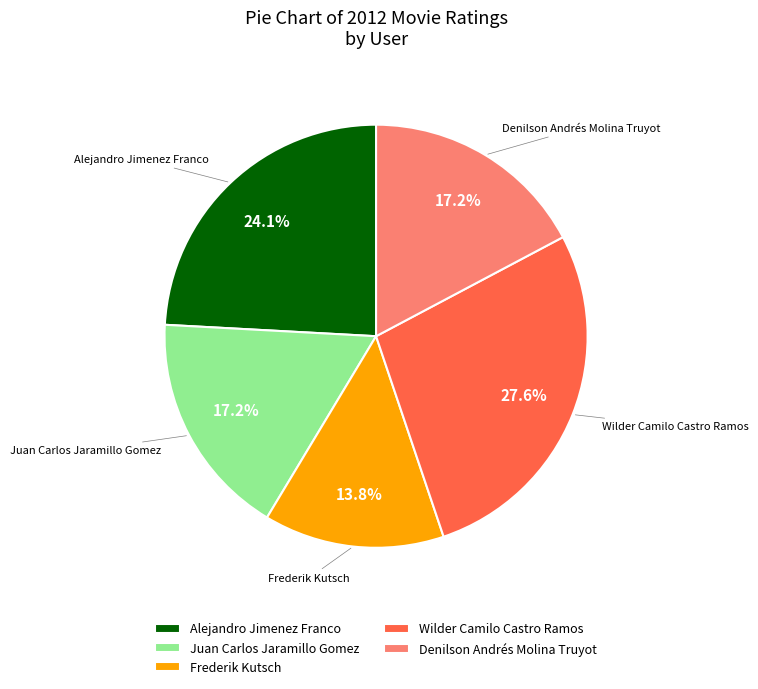

What percentage do Juan Carlos Jaramillo Gomez and Frederik Kutsch together represent?

31.0%